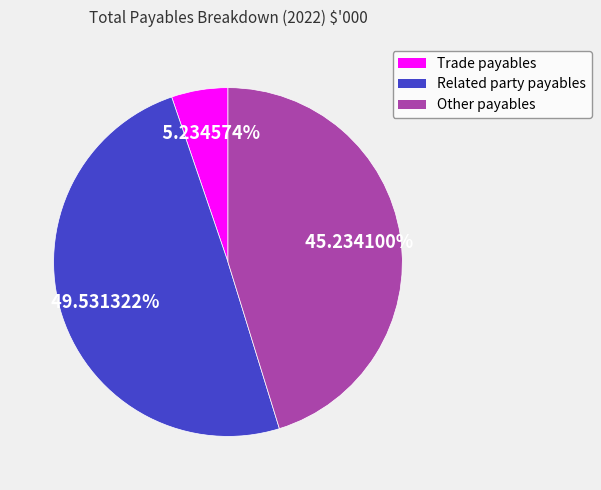

Which slice is the largest?

Related party payables